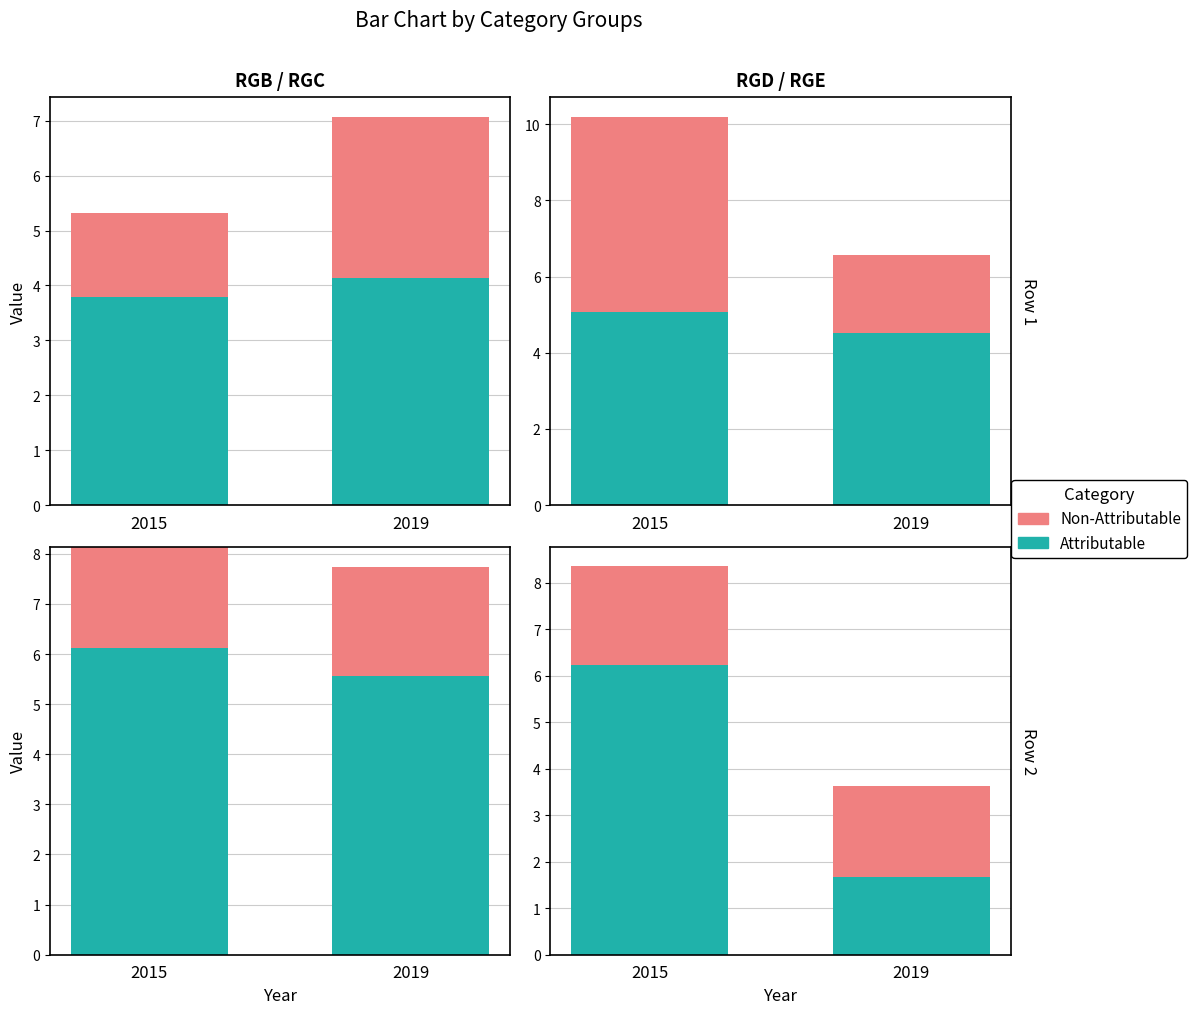

Which series has the largest total across all categories?

Attributable